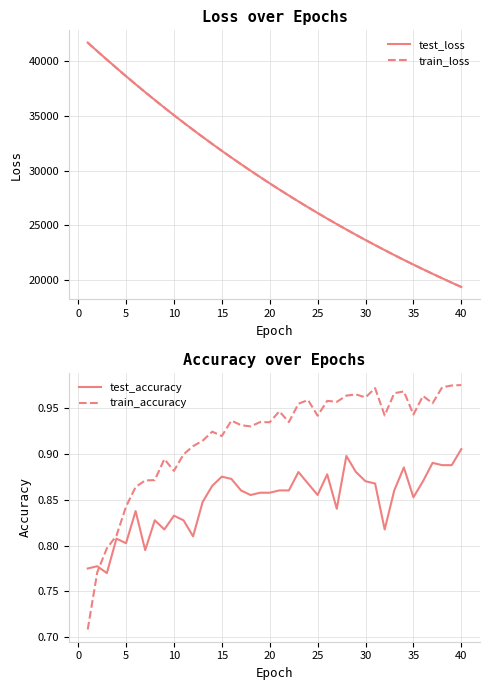

After their last crossing, which series has the higher values: test_accuracy or train_accuracy?

train_accuracy